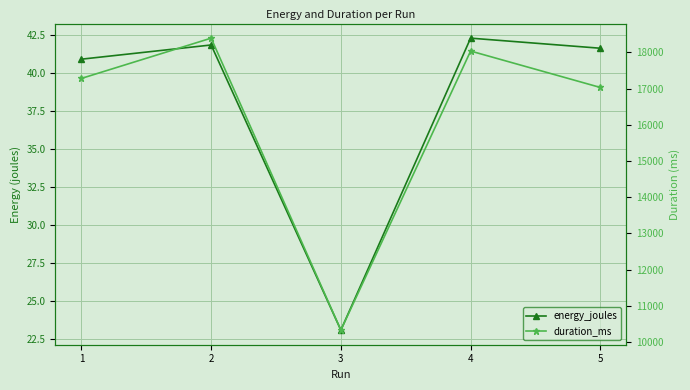

At how many categories does at least one series exceed 6031?

5